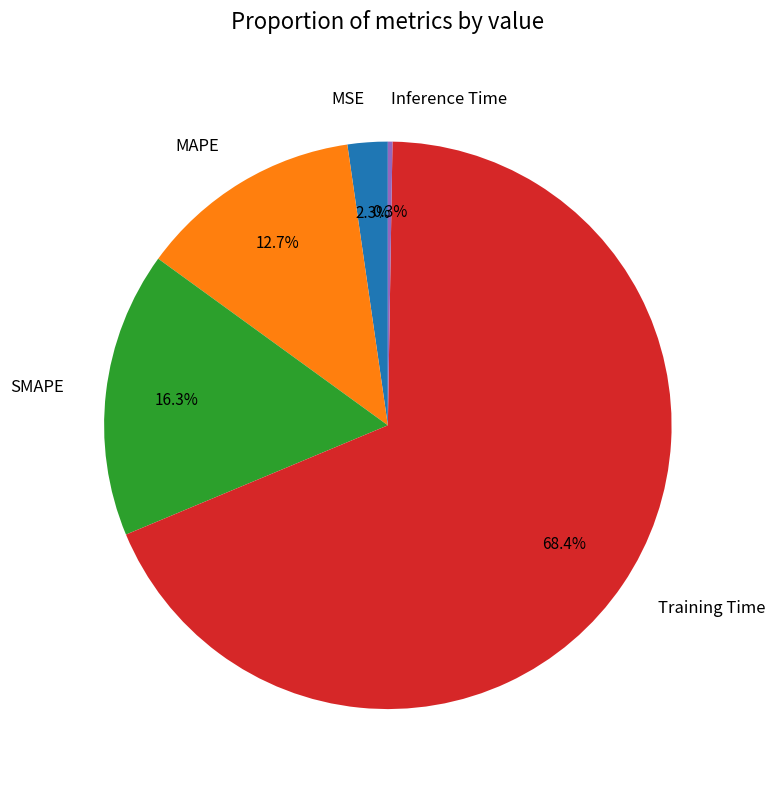

Which slice represents more than half of the pie?

Training Time